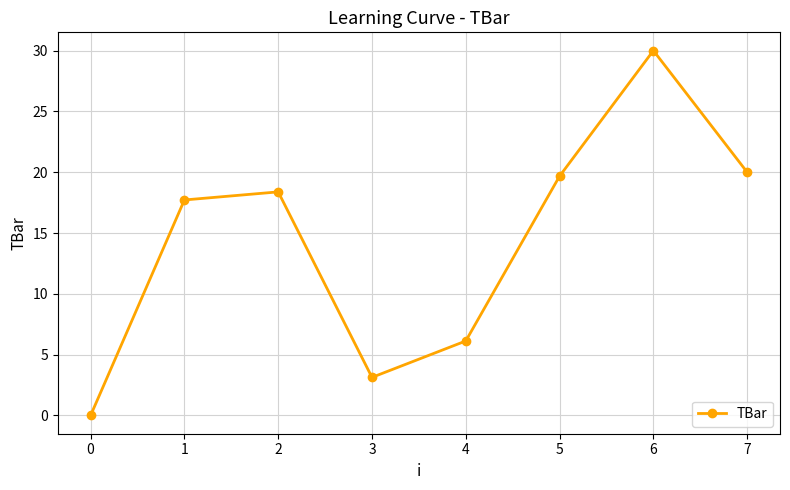

What is the difference between the values at 1 and 2?

0.7